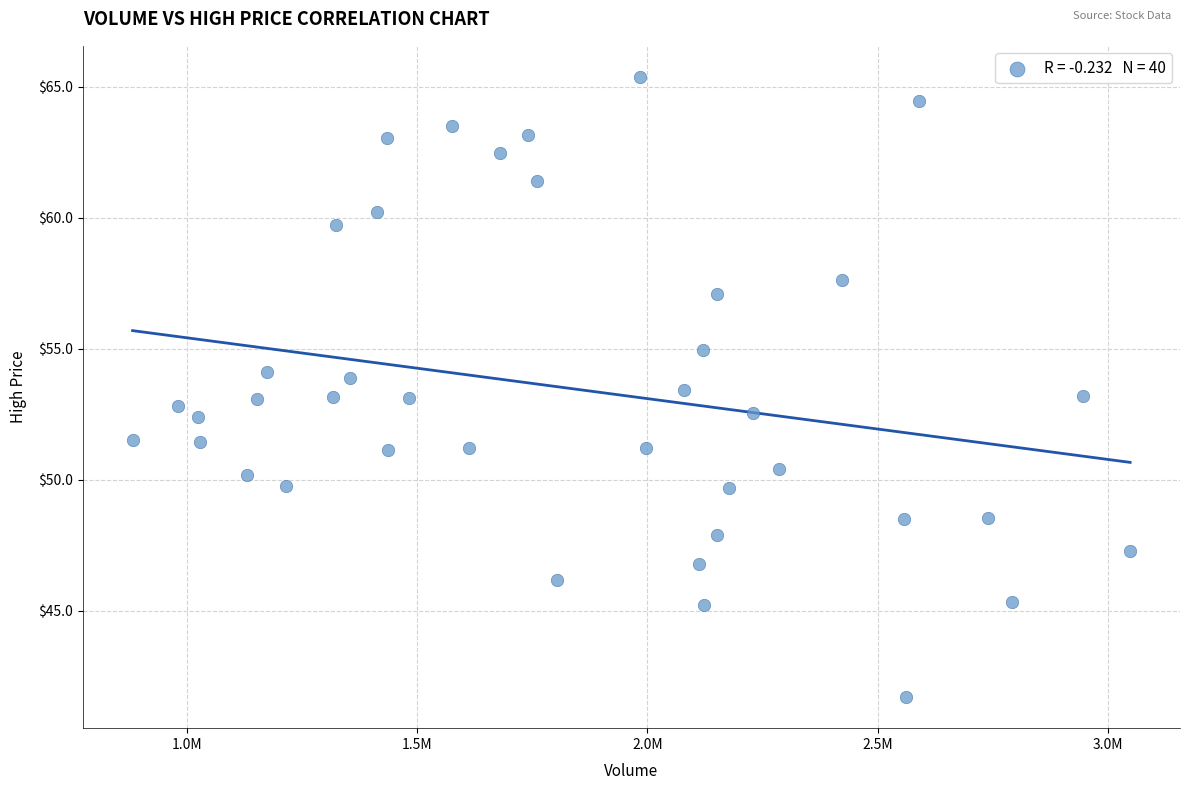

What is the range of Y values (max minus min)?

23.7